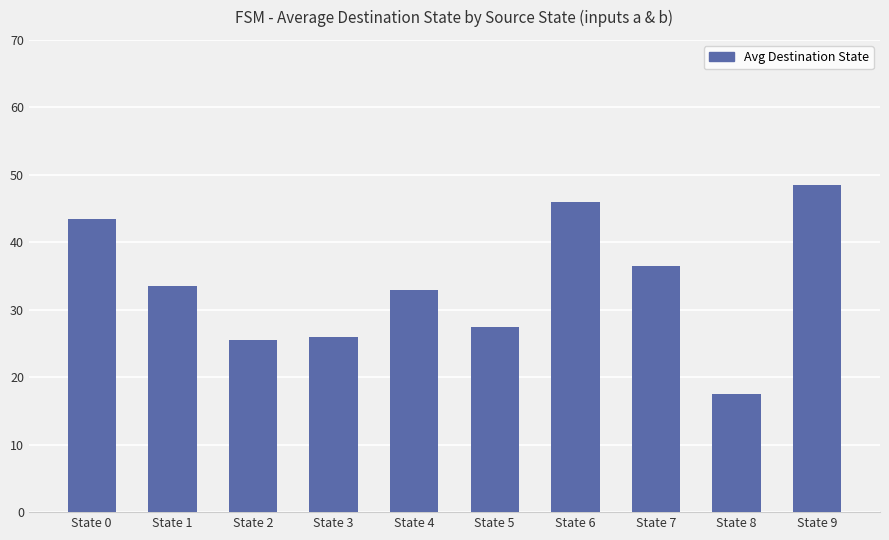

What is the minimum value shown in the chart?

17.5